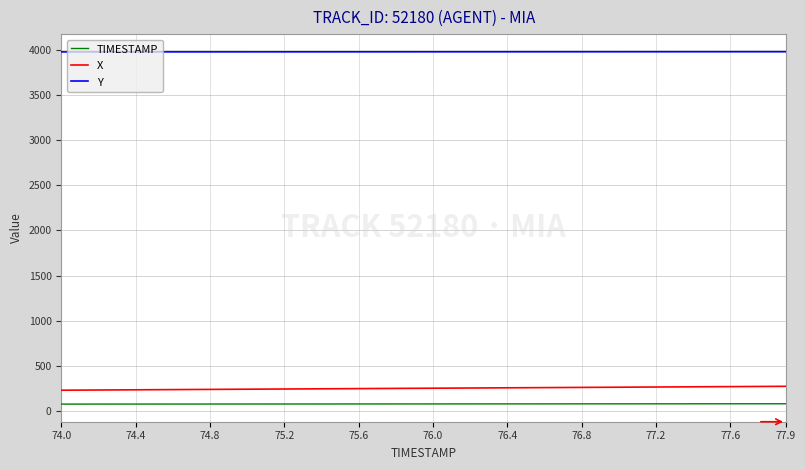

True or false: X and TIMESTAMP intersect in this chart.

False